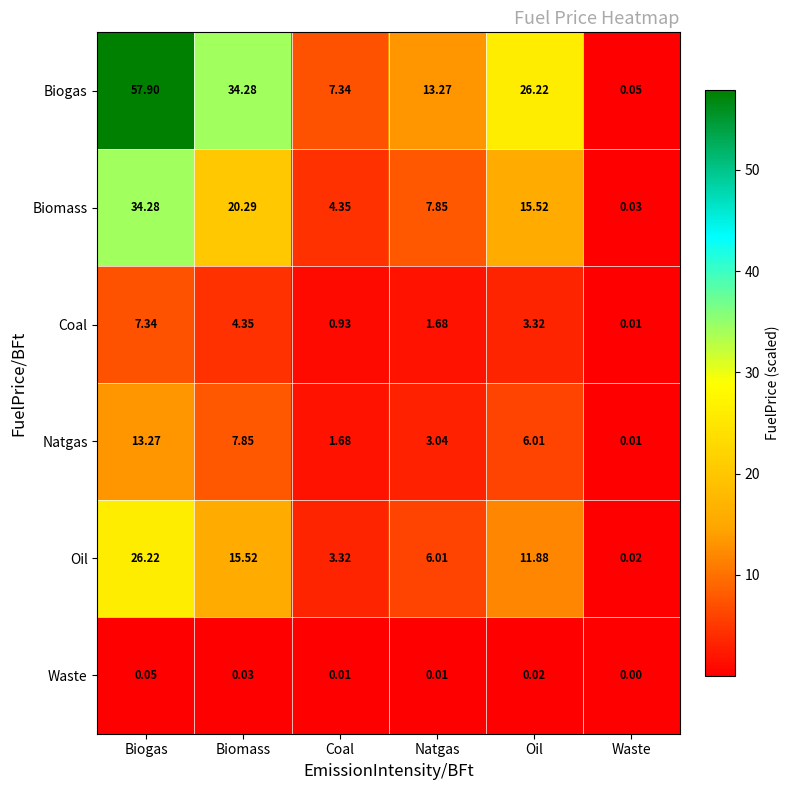

Where does the Natgas series first go above 6?

Biogas